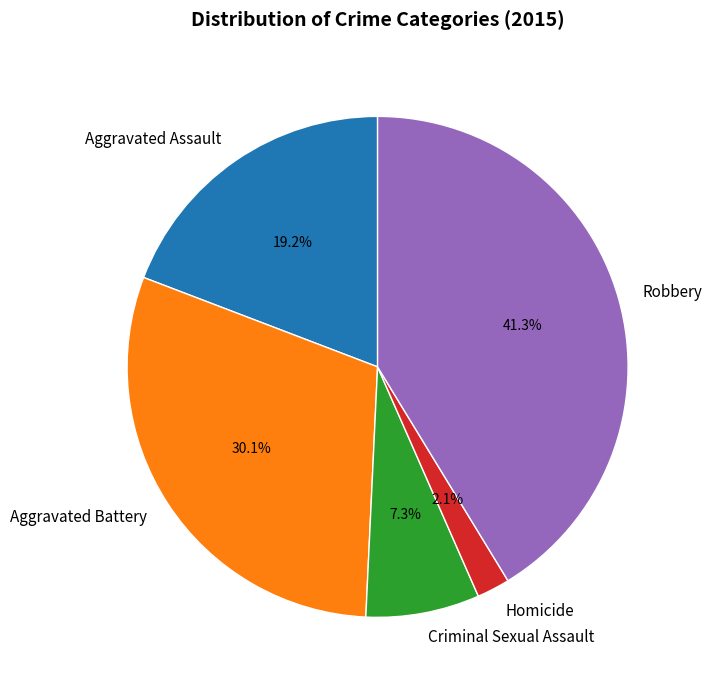

How many slices are in this pie chart?

5